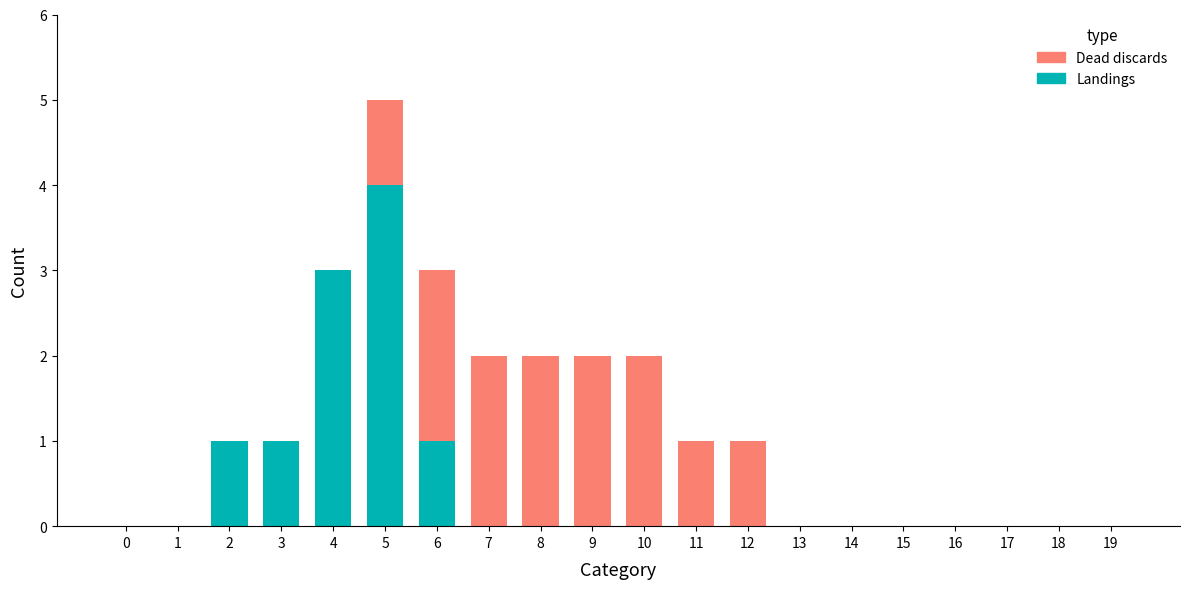

At which category is the sum across all series the highest?

5